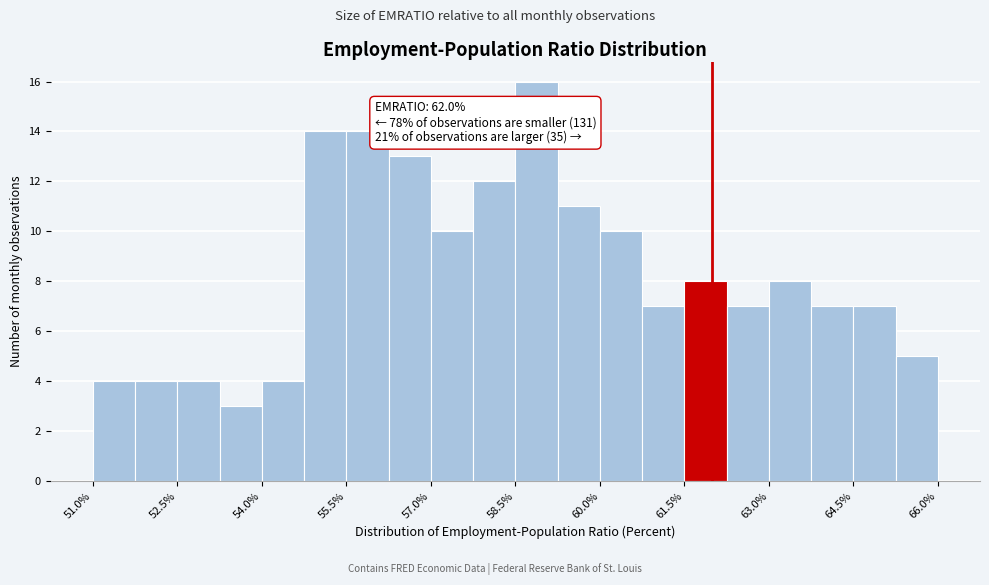

Around what value on the x-axis is the tallest bar? Give the approximate position of its centre, as read against the axis.

58.8